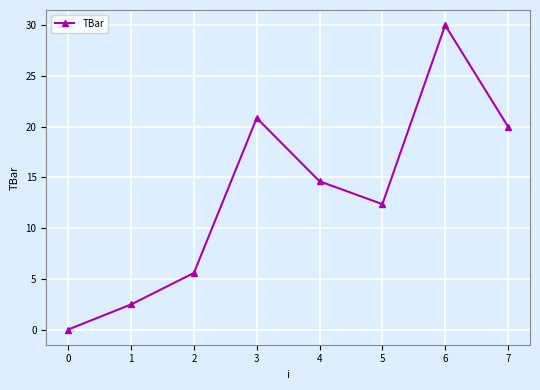

How many data points are less than 14?

4